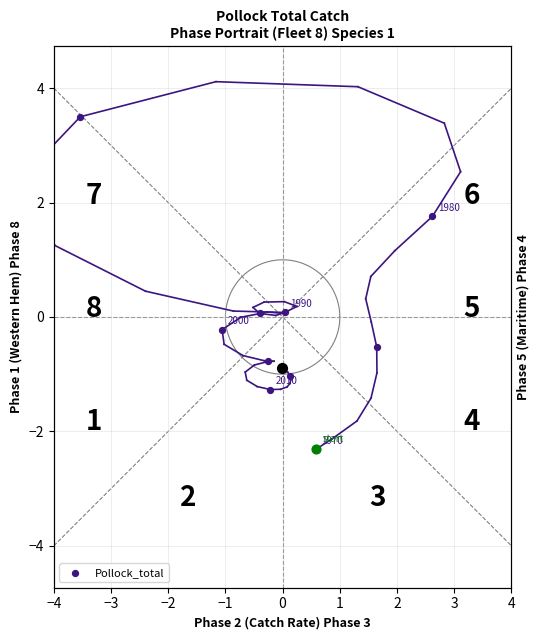

Which has a higher value, 3 or 4?

3